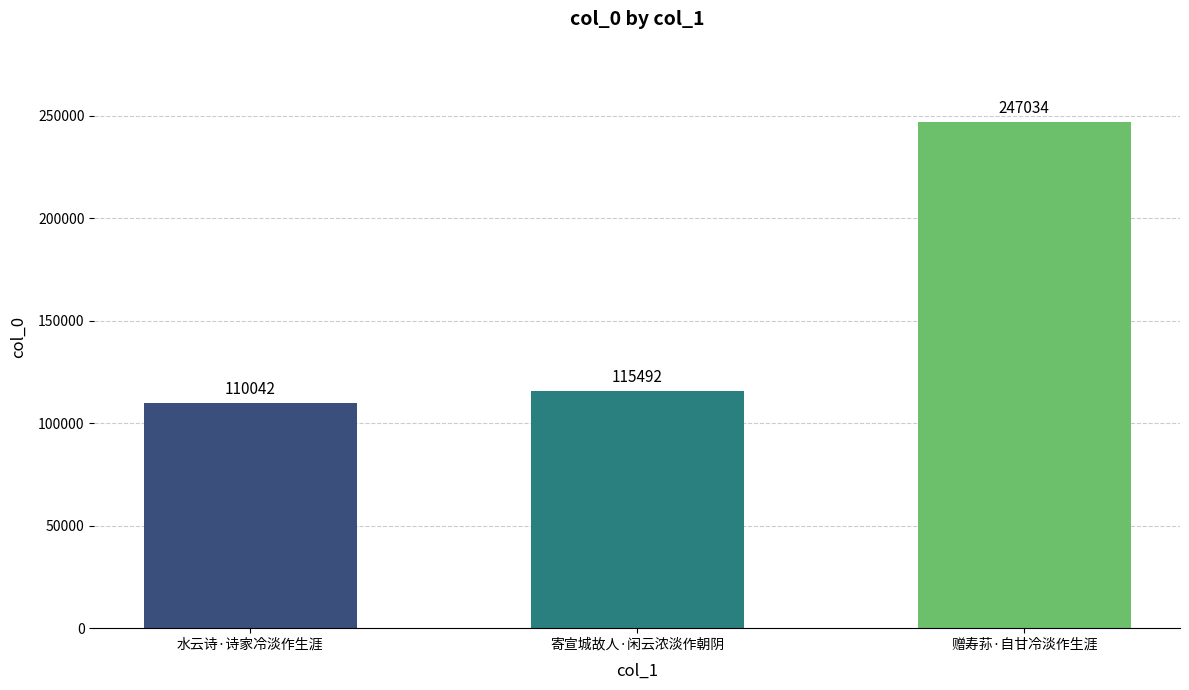

Read the value at 赠寿荪·自甘冷淡作生涯.

247034